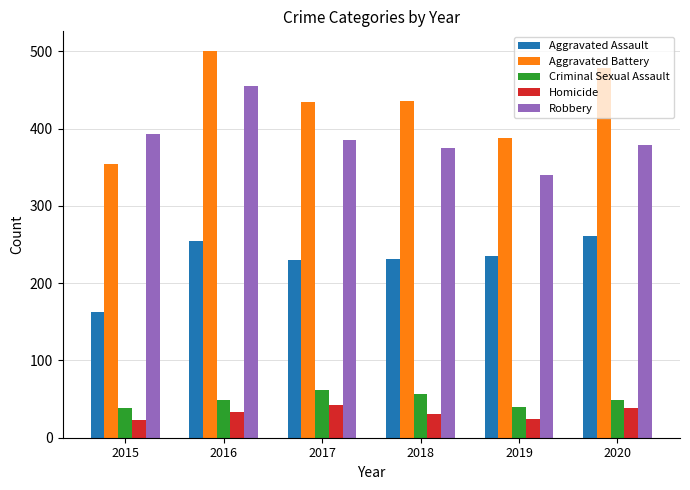

What is the highest value of the Robbery series?

455